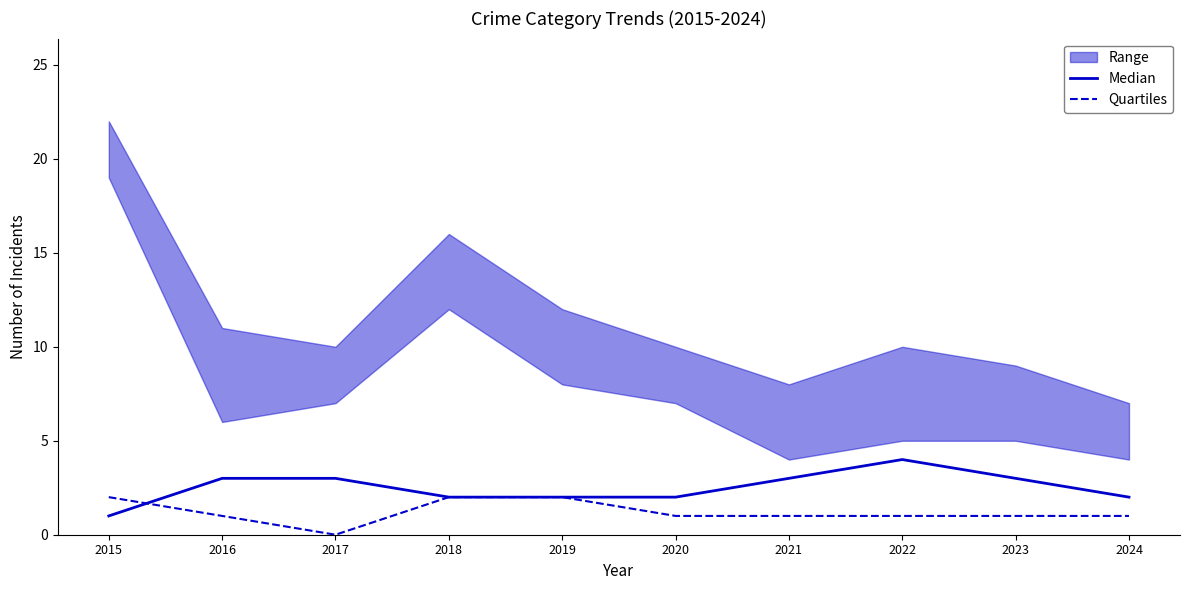

True or false: Quartiles and Median intersect in this chart.

True